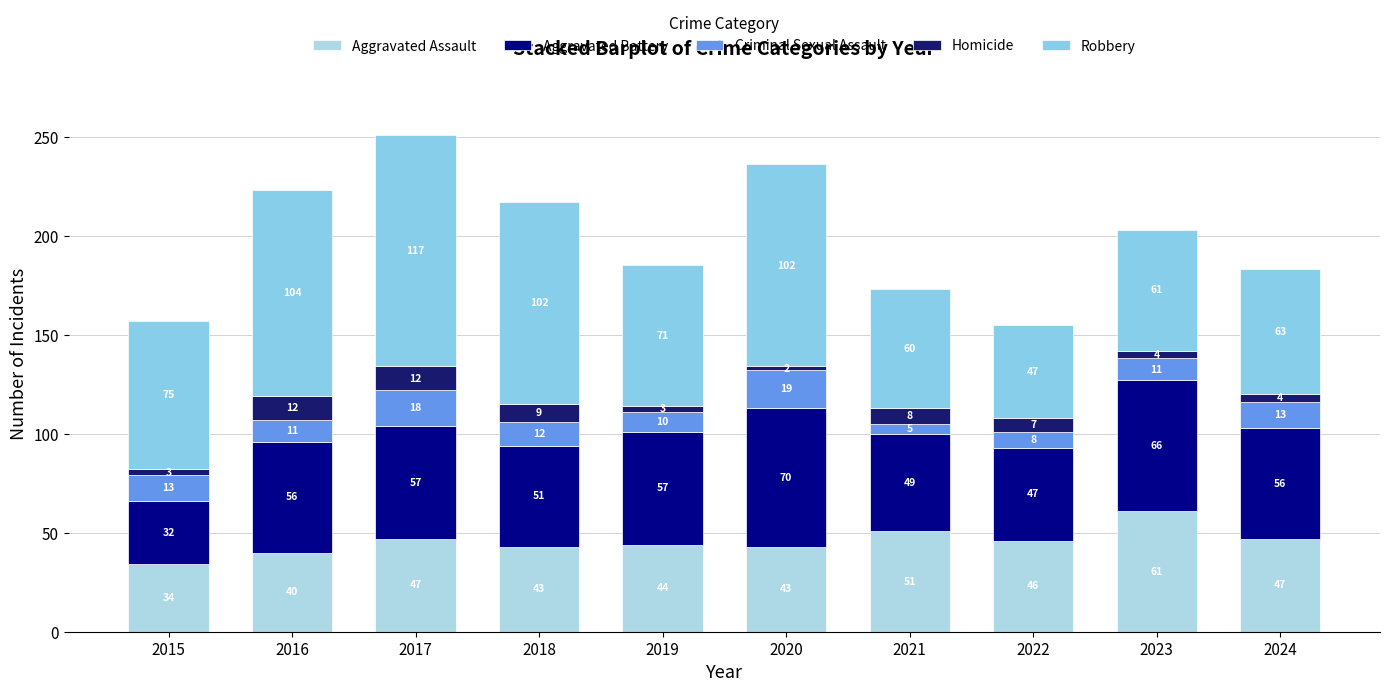

Does the chart contain any negative values?

No